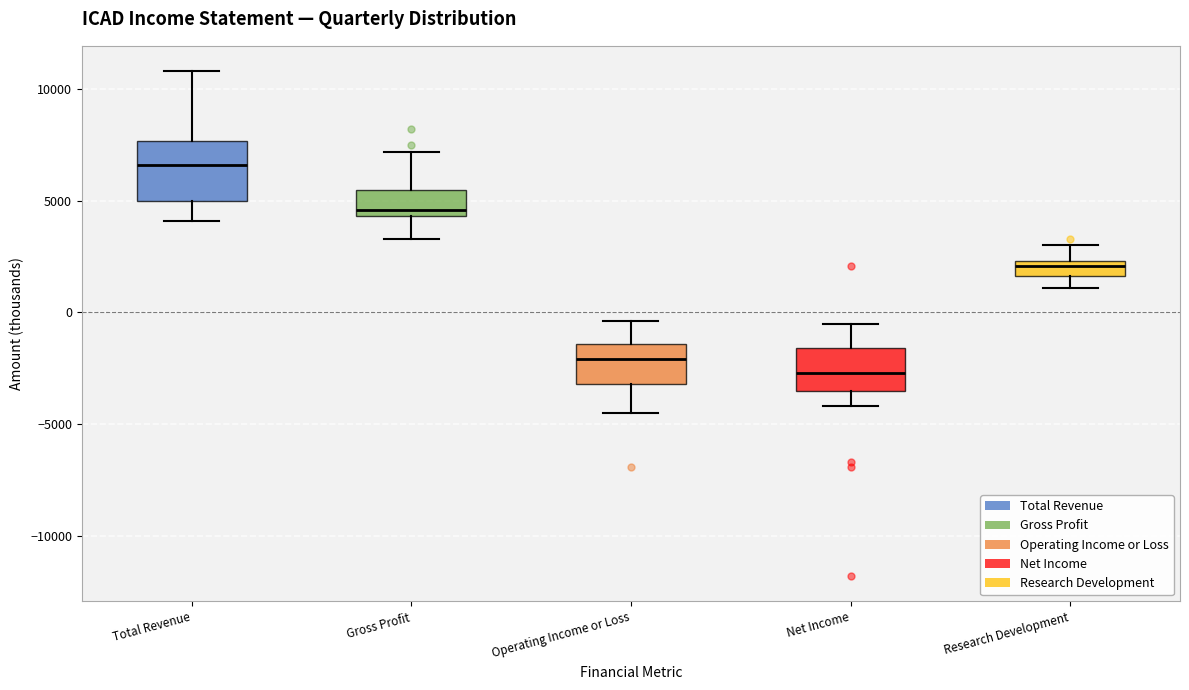

Which box is the tallest, from its lower edge to its upper edge?

Total Revenue